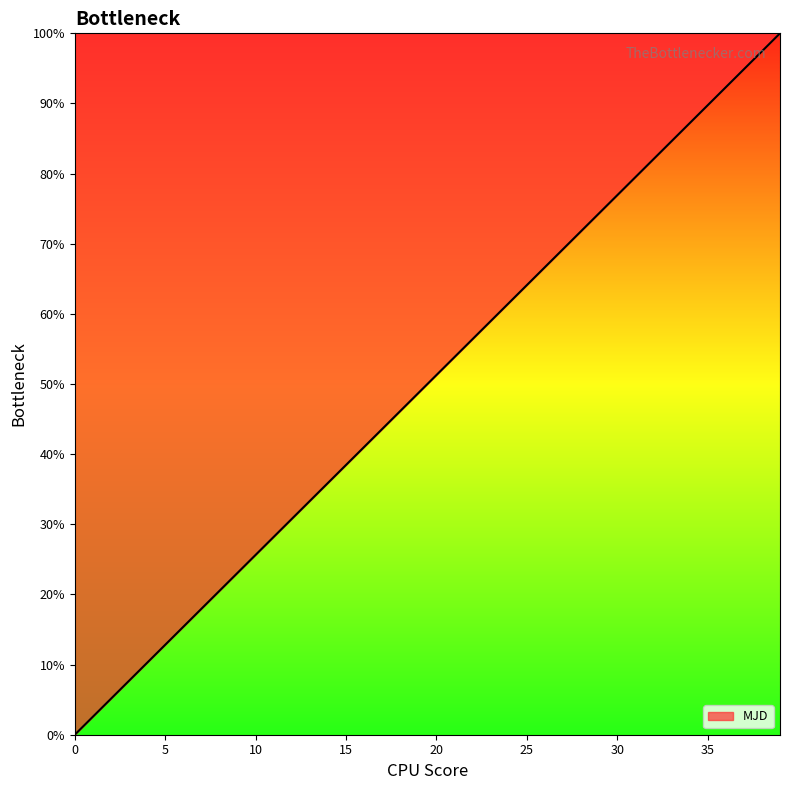

What is the maximum value shown in the chart?

100.0